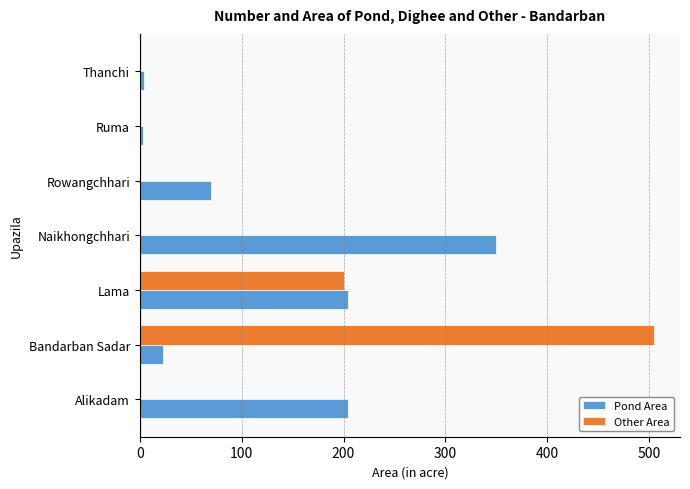

What is the sum of the Pond Area values at Rowangchhari and Alikadam?

274